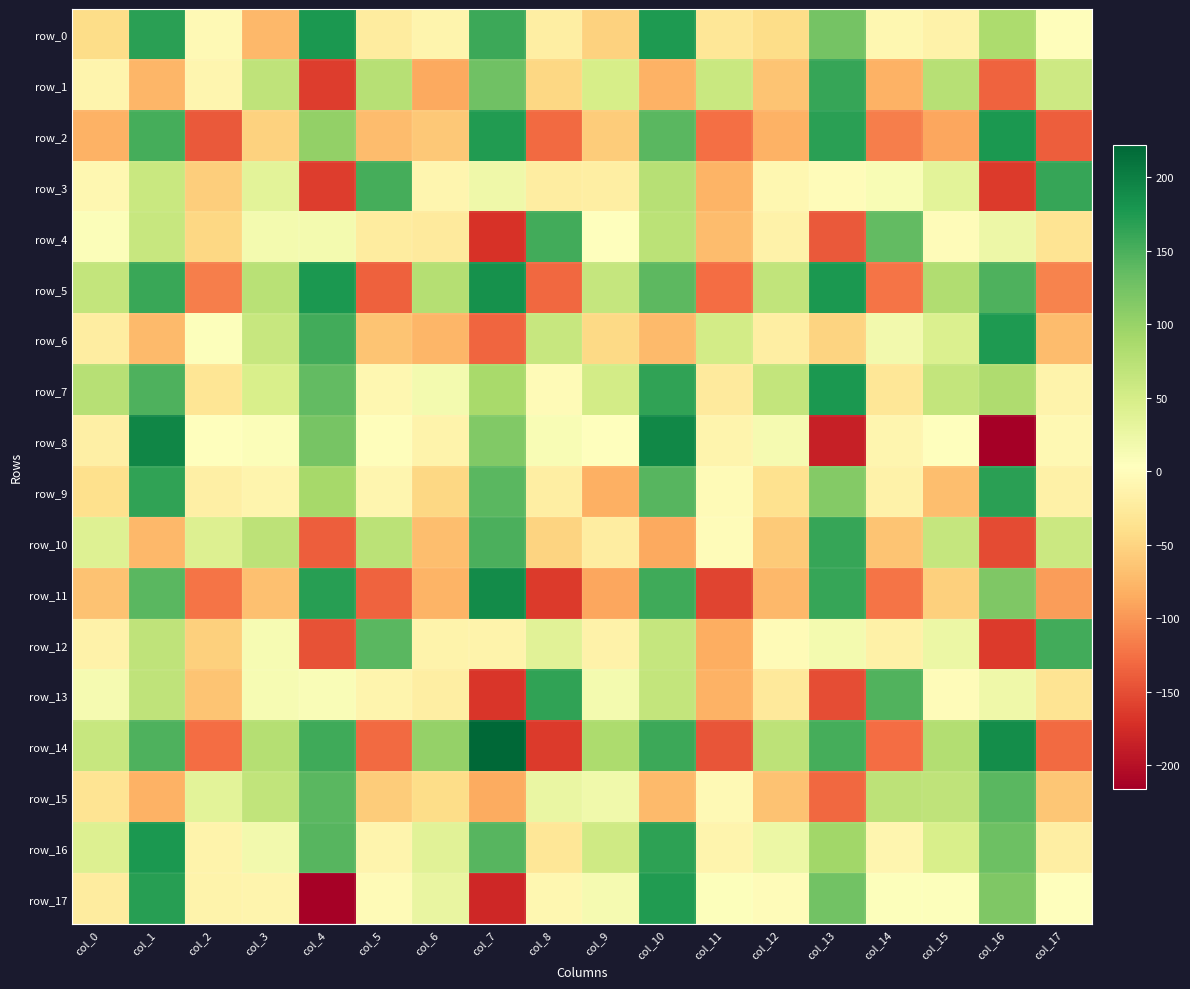

How many values in row_7 are below zero?

6